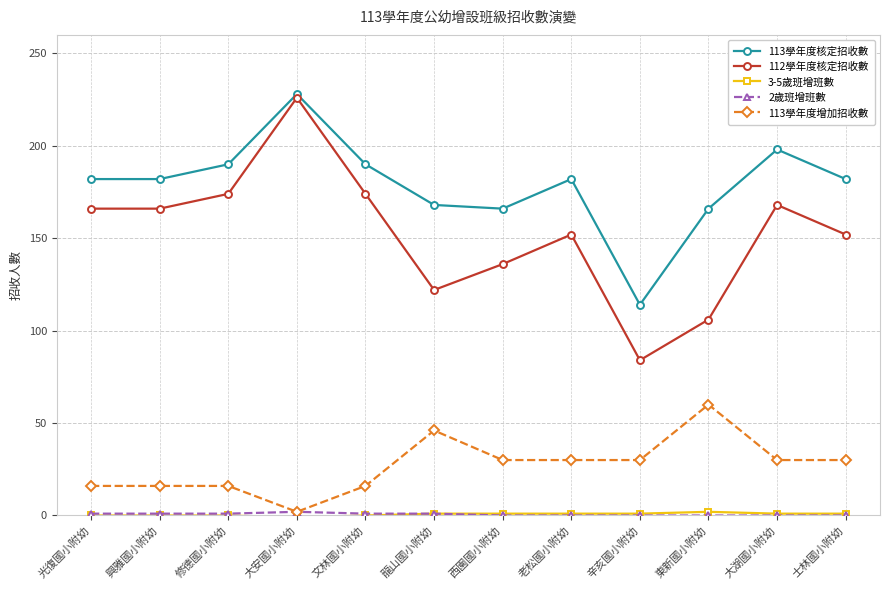

Read the 113學年度增加招收數 value at 老松國小附幼, to the nearest 5.

30